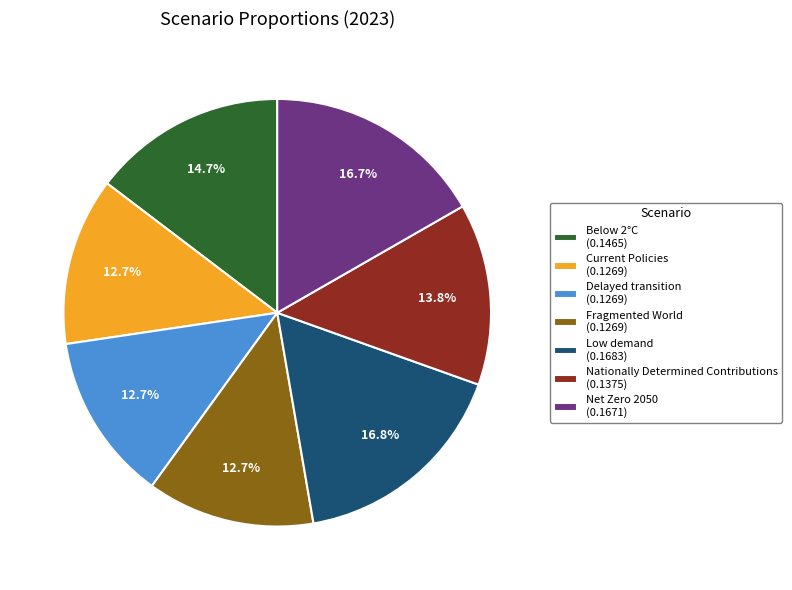

To the nearest percent, what is the average slice percentage?

14%